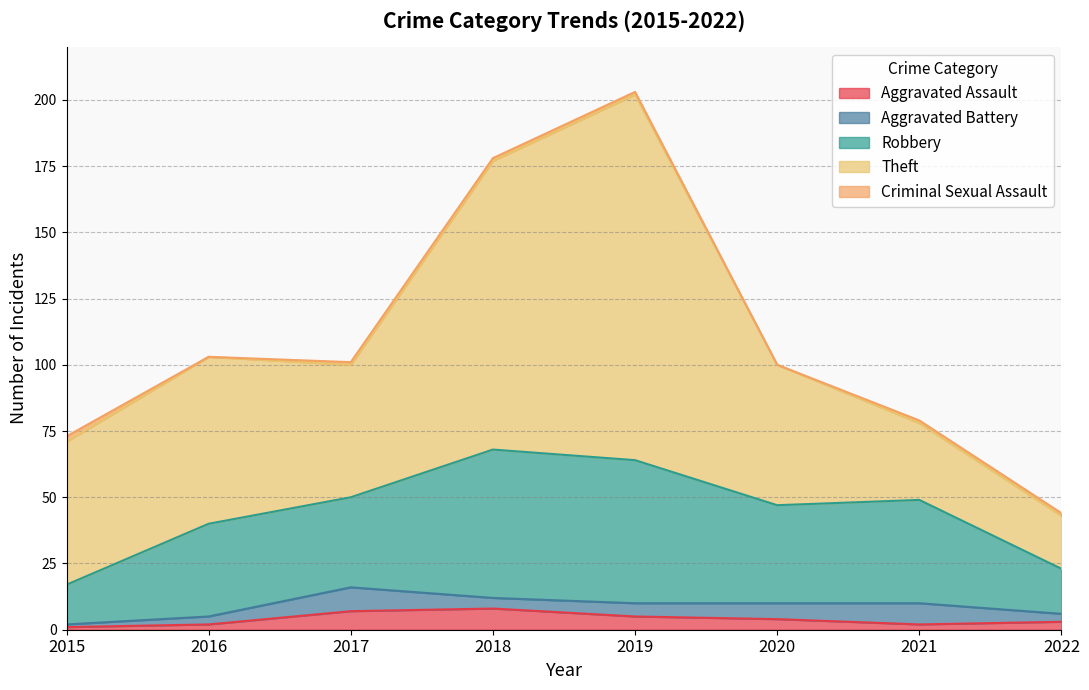

Which category has the lowest value in the Theft series?

2022